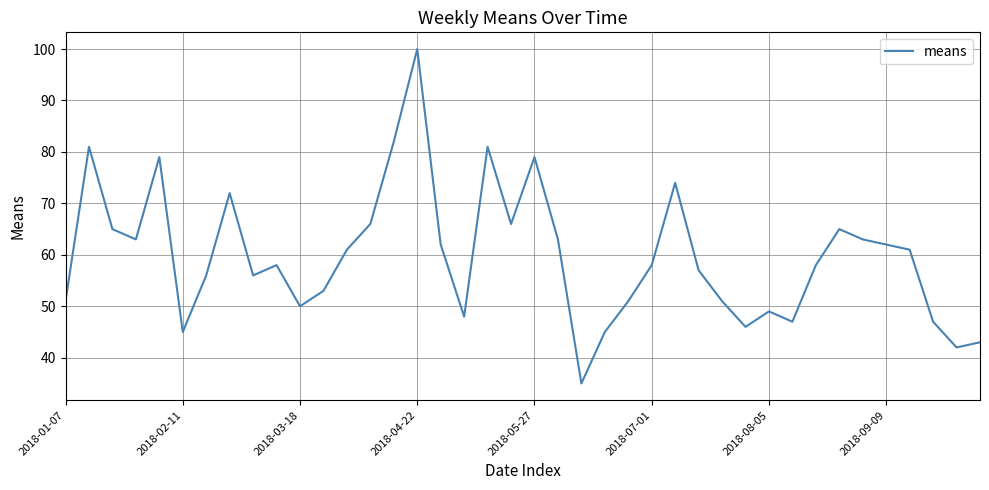

What is the difference between the maximum and minimum values?

65